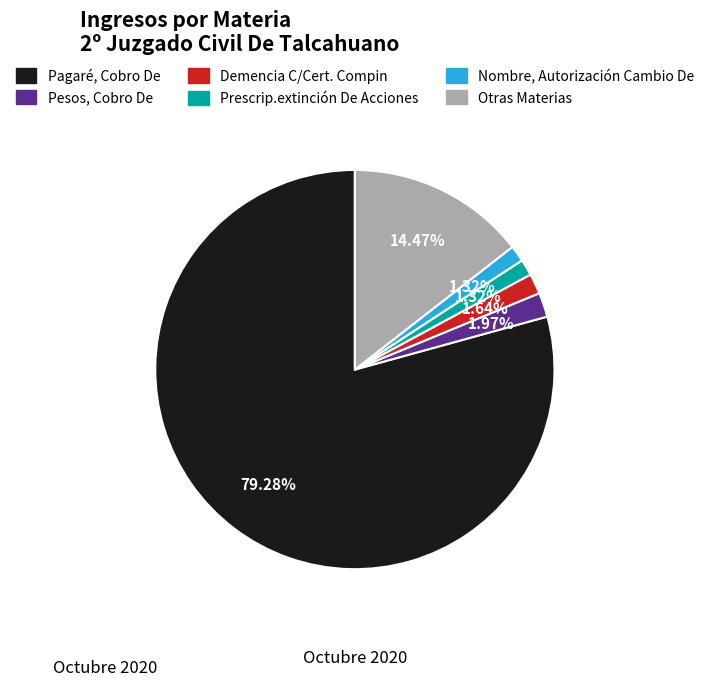

Does any single category account for the majority?

Yes